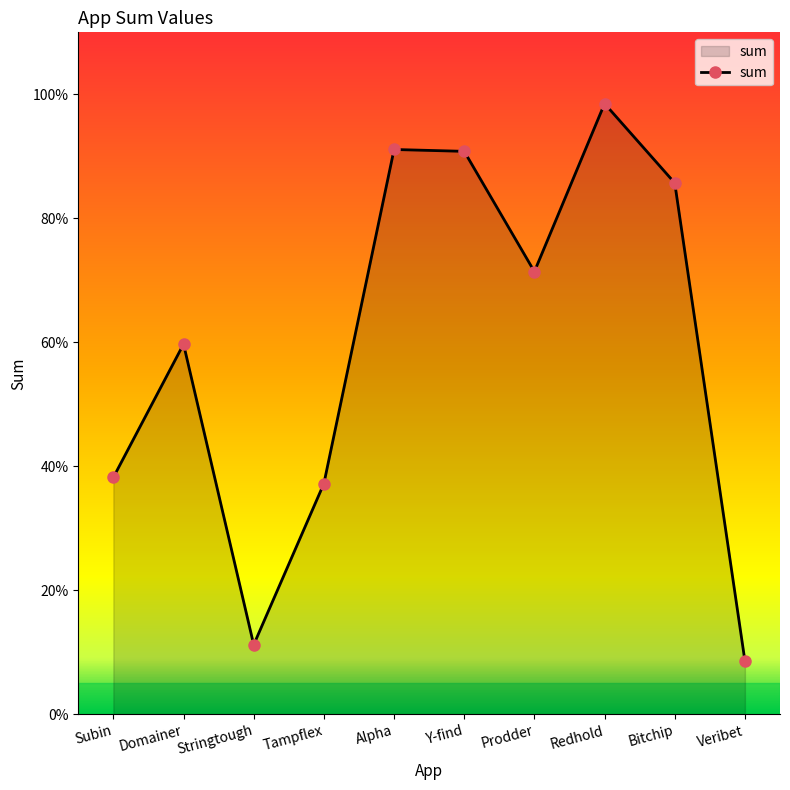

Where does the data first go above 7?

Alpha